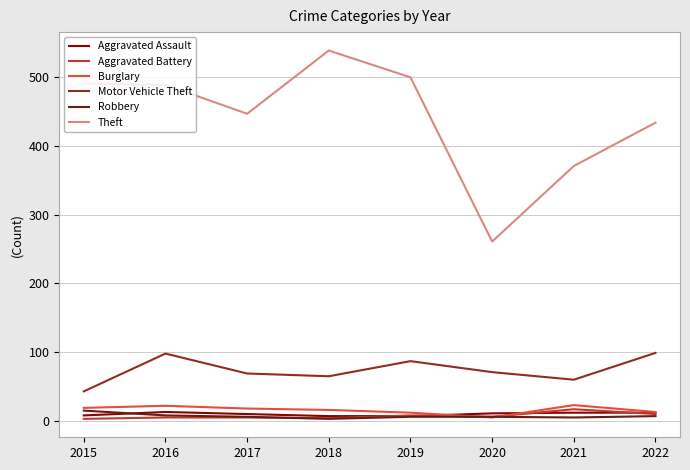

True or false: Aggravated Battery and Aggravated Assault cross at least once.

True